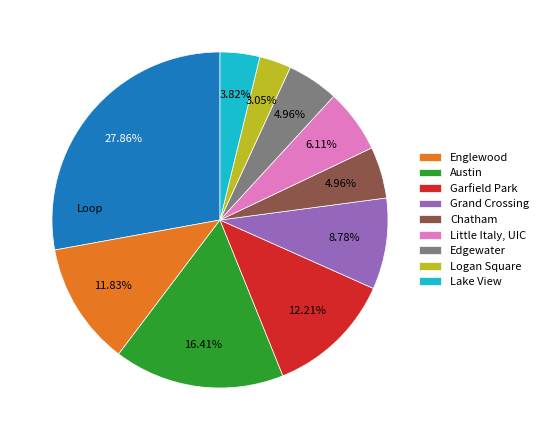

Count the number of slices in the pie.

10